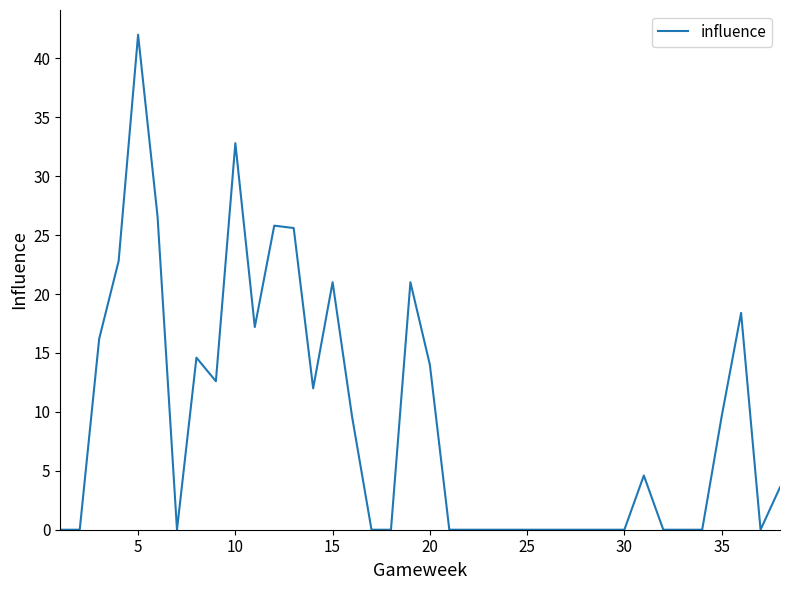

Reading right to left, extract all data points from this chart.

3.6	0.0	18.4	9.6	0.0	0.0	0.0	4.6	0.0	0.0	0.0	0.0	0.0	0.0	0.0	0.0	0.0	0.0	14.0	21.0	0.0	0.0	9.6	21.0	12.0	25.6	25.8	17.2	32.8	12.6	14.6	0.0	26.6	42.0	22.8	16.2	0.0	0.0